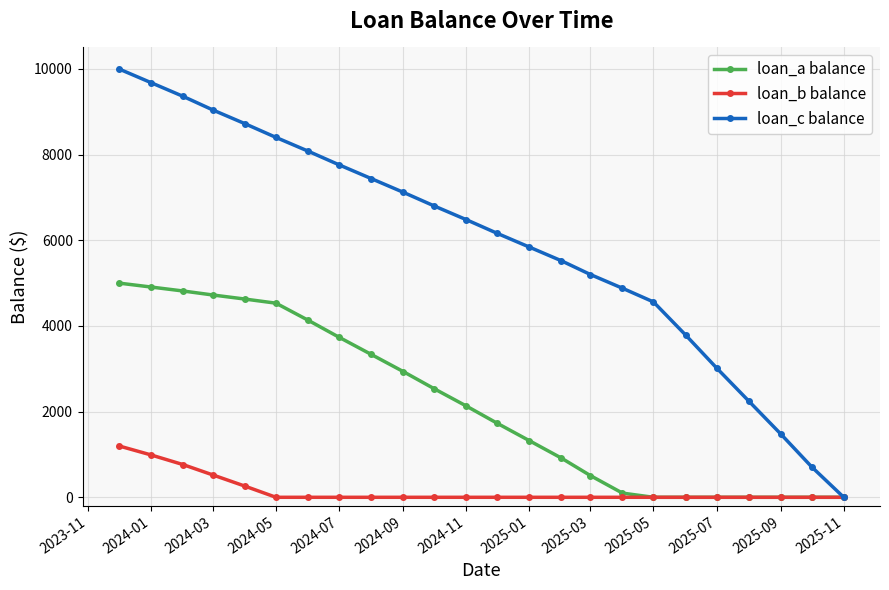

Rank the series by their average value, from highest to lowest.

loan_c balance, loan_a balance, loan_b balance